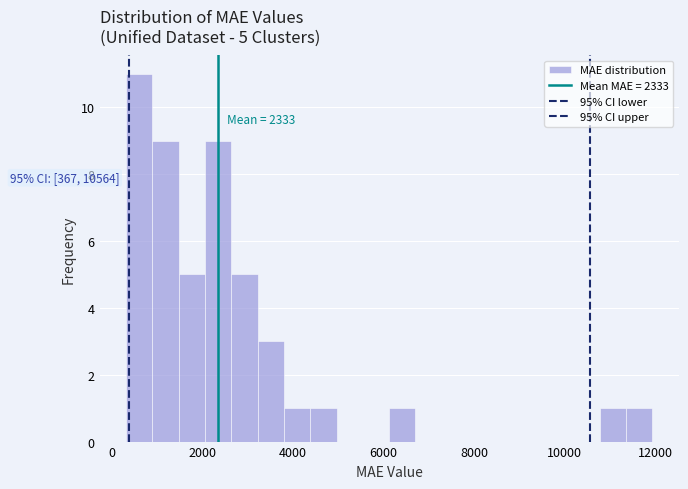

Read against the x-axis, roughly where is the centre of the tallest bar?

600